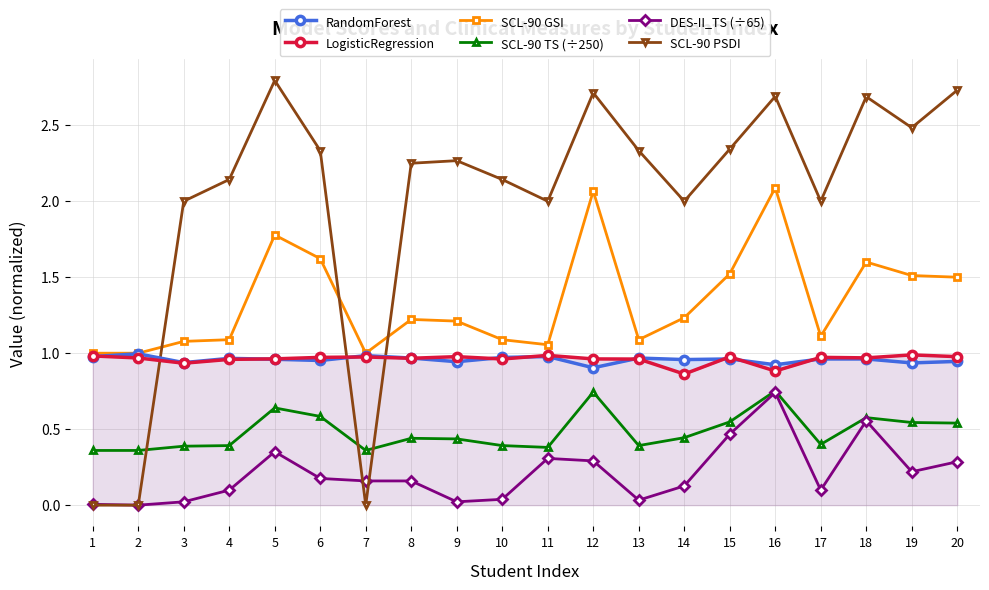

Reading left to right, what are all the values shown in this chart?

RandomForest: 1.0	1.0	0.9	1.0	1.0	1.0	1.0	1.0	0.9	1.0	1.0	0.9	1.0	1.0	1.0	0.9	1.0	1.0	0.9	0.9
LogisticRegression: 1.0	1.0	0.9	1.0	1.0	1.0	1.0	1.0	1.0	1.0	1.0	1.0	1.0	0.9	1.0	0.9	1.0	1.0	1.0	1.0
SCL-90 GSI: 1.0	1.0	1.1	1.1	1.8	1.6	1.0	1.2	1.2	1.1	1.1	2.1	1.1	1.2	1.5	2.1	1.1	1.6	1.5	1.5
SCL-90 TS (÷250): 0.4	0.4	0.4	0.4	0.6	0.6	0.4	0.4	0.4	0.4	0.4	0.7	0.4	0.4	0.5	0.8	0.4	0.6	0.5	0.5
DES-II_TS (÷65): 0.0	0.0	0.0	0.1	0.4	0.2	0.2	0.2	0.0	0.0	0.3	0.3	0.0	0.1	0.5	0.7	0.1	0.6	0.2	0.3
SCL-90 PSDI: 0.0	0.0	2.0	2.1	2.8	2.3	0.0	2.2	2.3	2.1	2.0	2.7	2.3	2.0	2.3	2.7	2.0	2.7	2.5	2.7